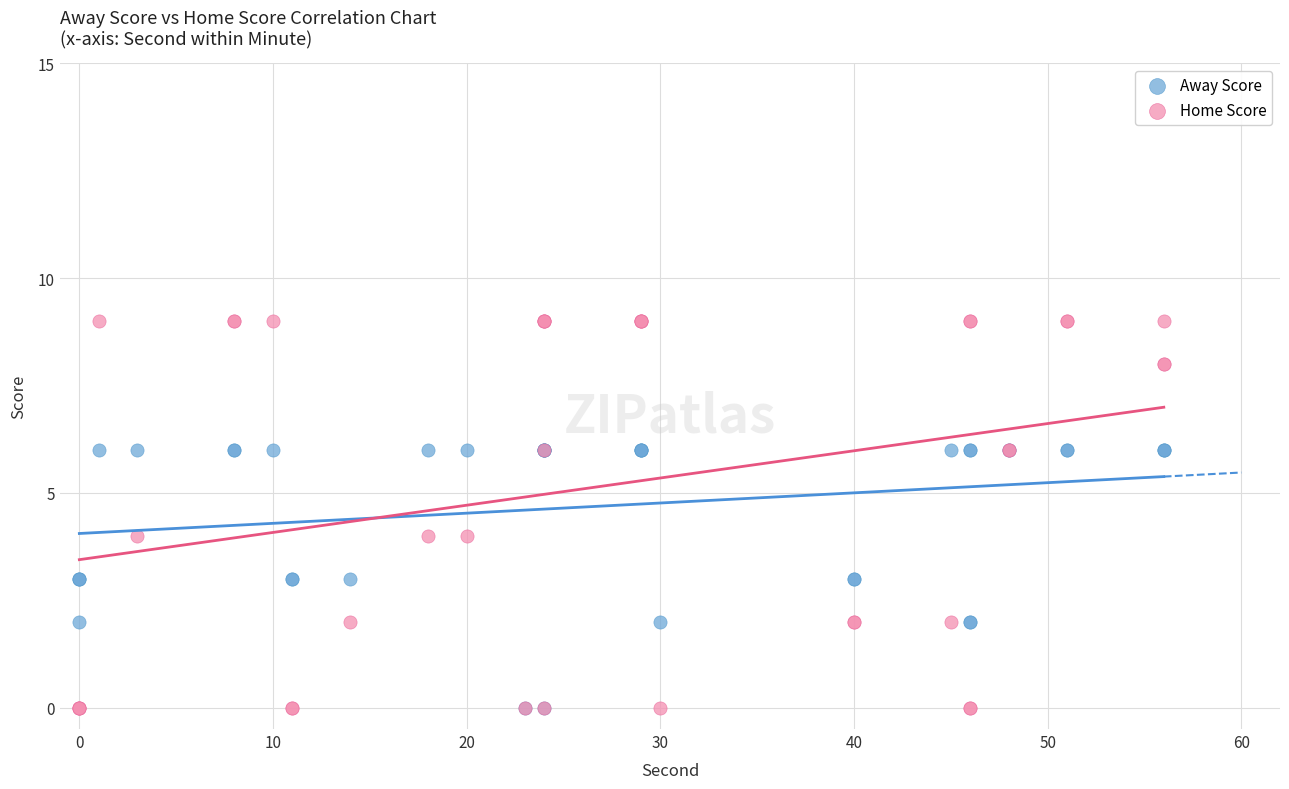

What are all the series names shown in the legend?

Away Score, Home Score